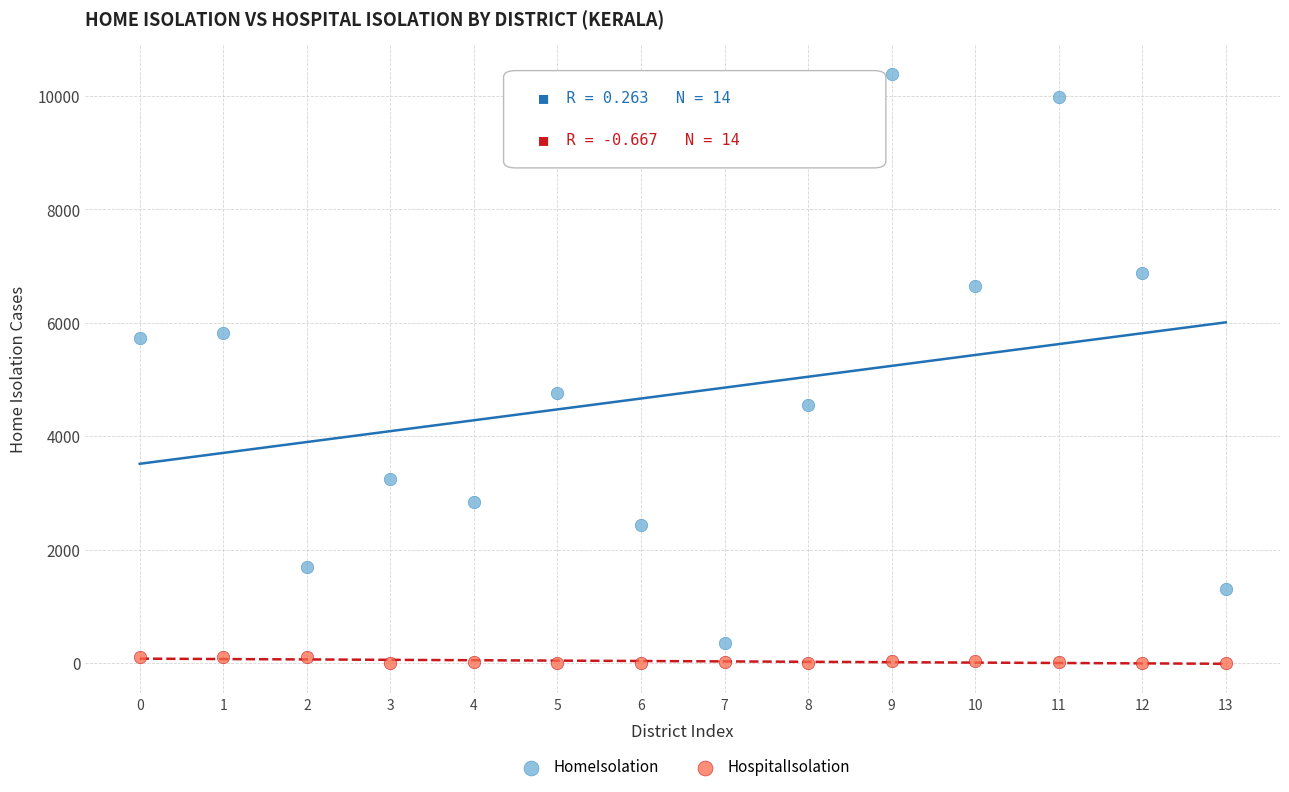

Which series contains the highest Y value?

HomeIsolation